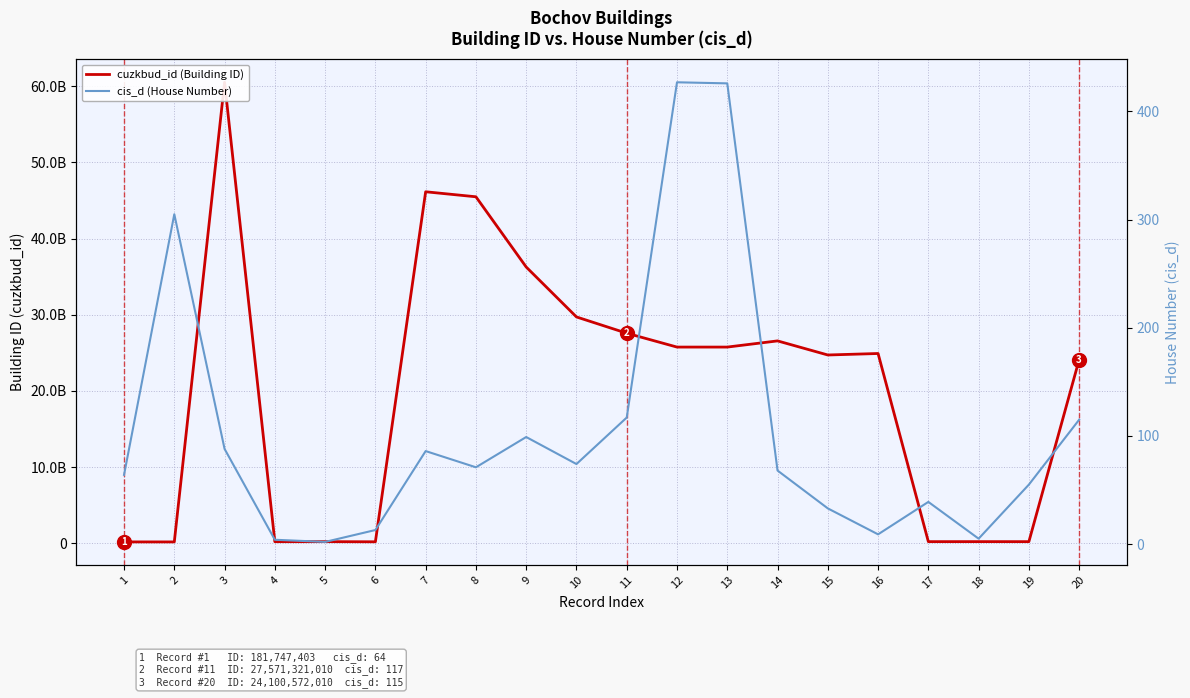

How many values in the cuzkbud_id (Building ID) series exceed 24907734010?

9